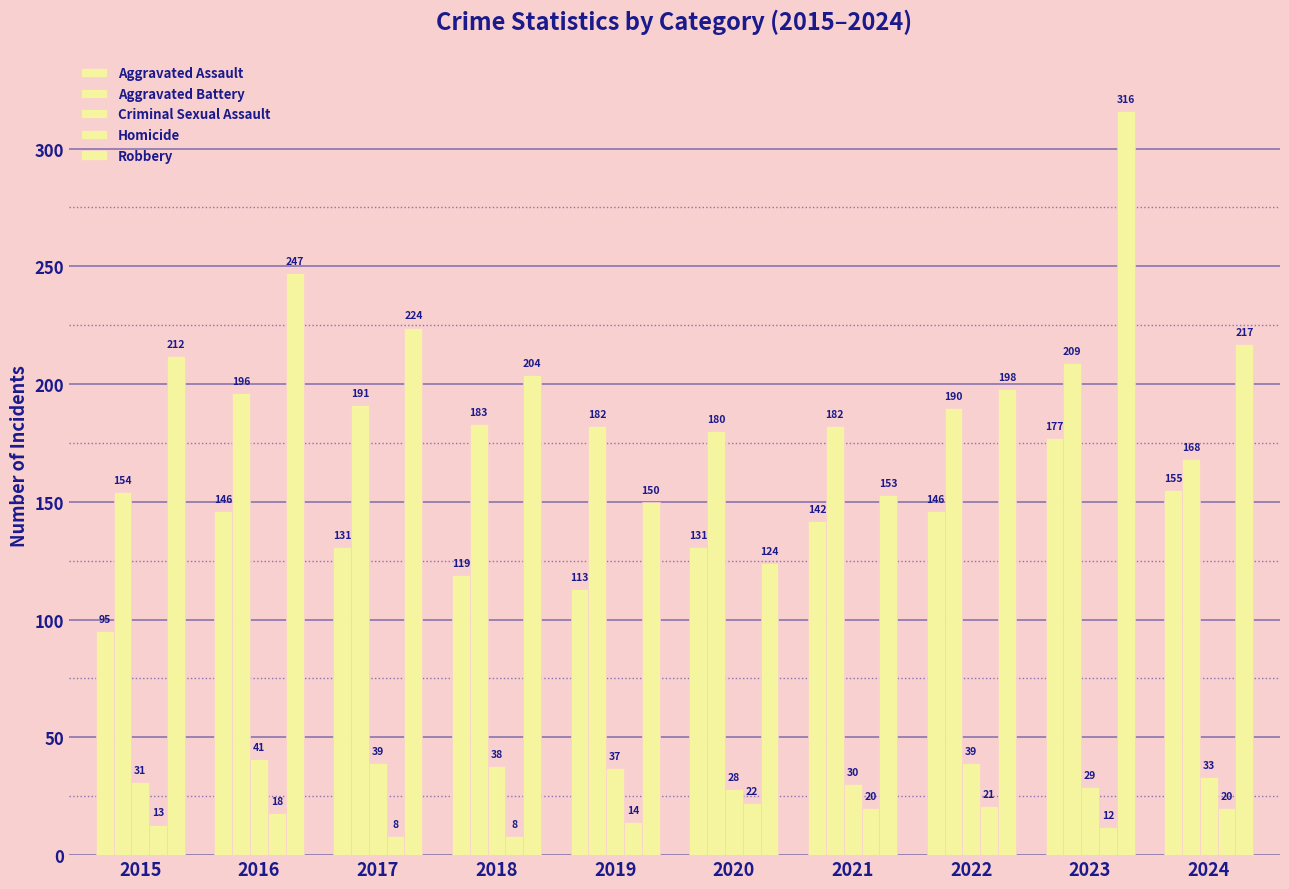

What is the difference between the maximum and second lowest values in the Robbery series?

166